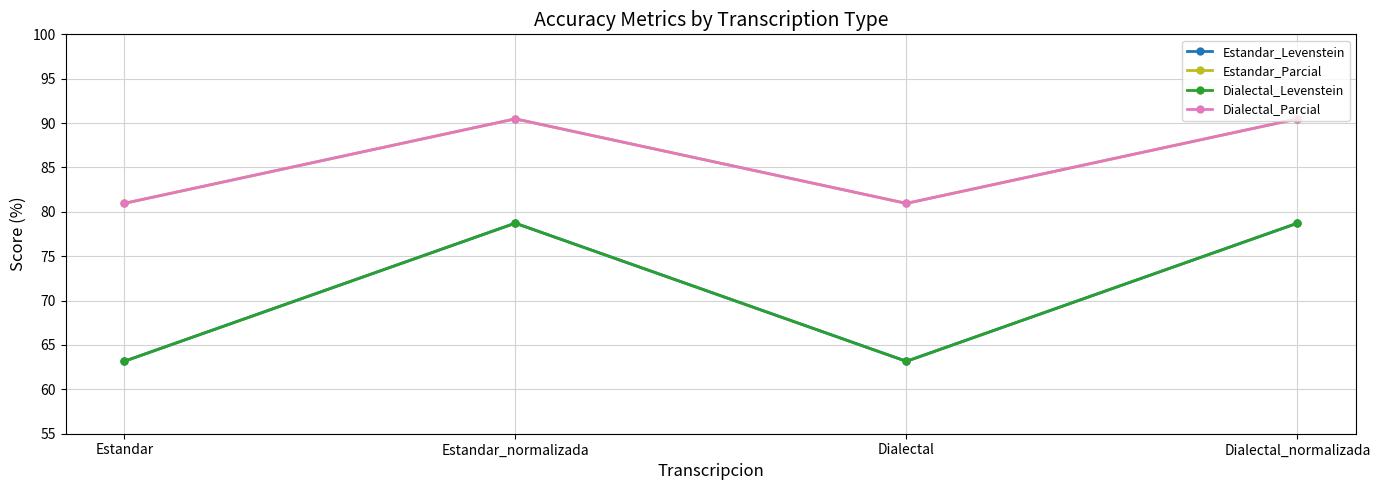

What is the smallest value displayed?

63.2